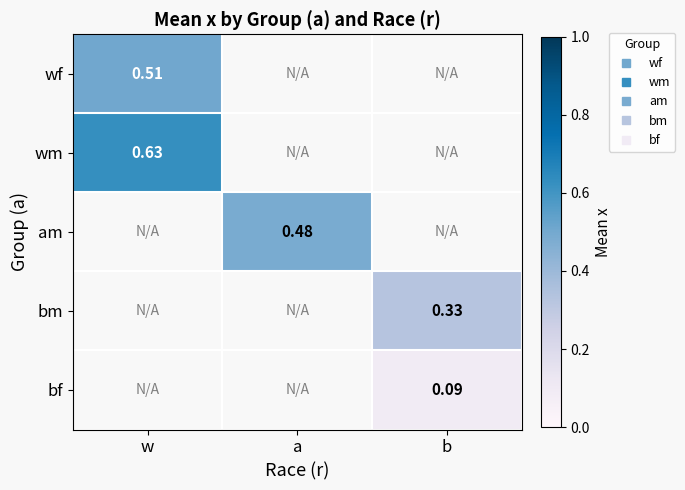

How many values in bf are above zero?

1